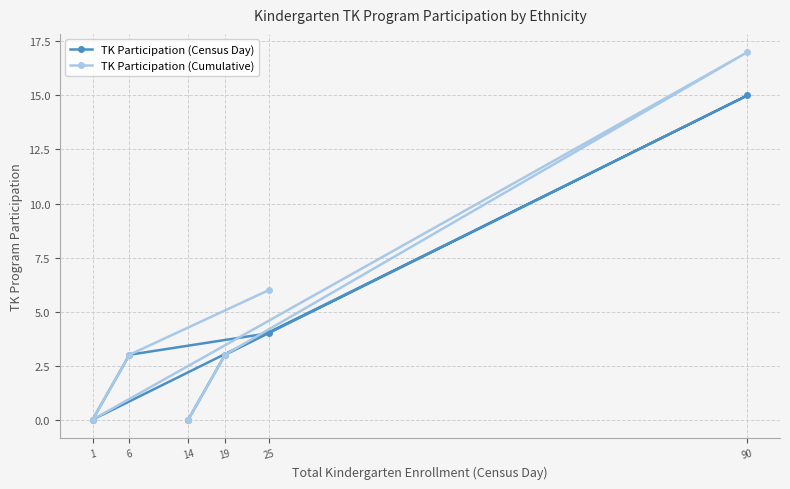

What is the sum of the TK Participation (Cumulative) values at 6 and 90?

20